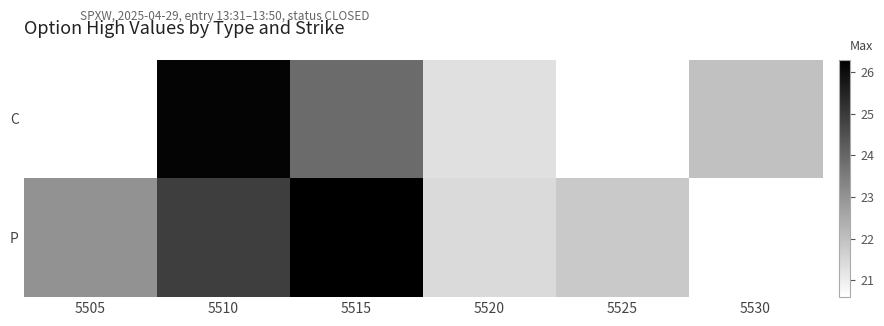

Between 5505 and 5530, which is larger?

5530